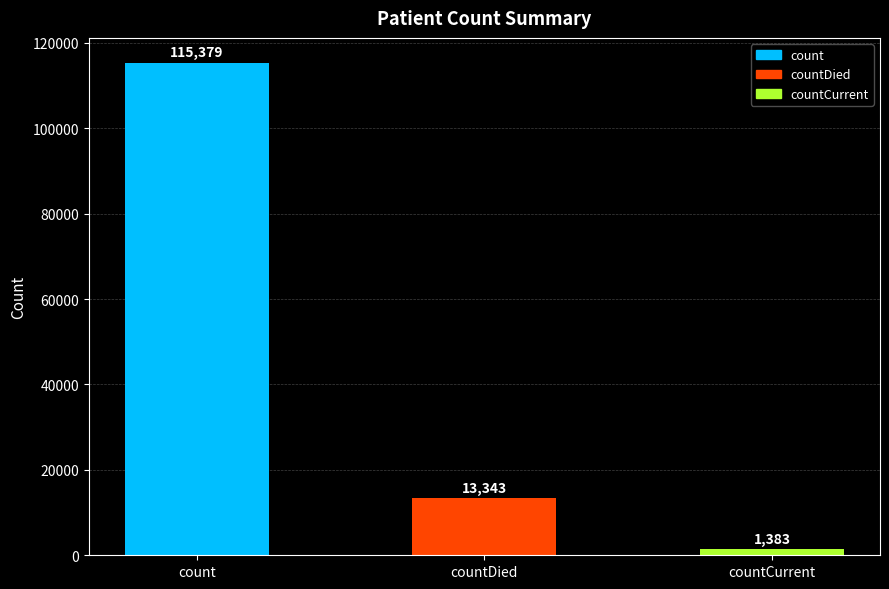

Which has a higher value, countCurrent or count?

count